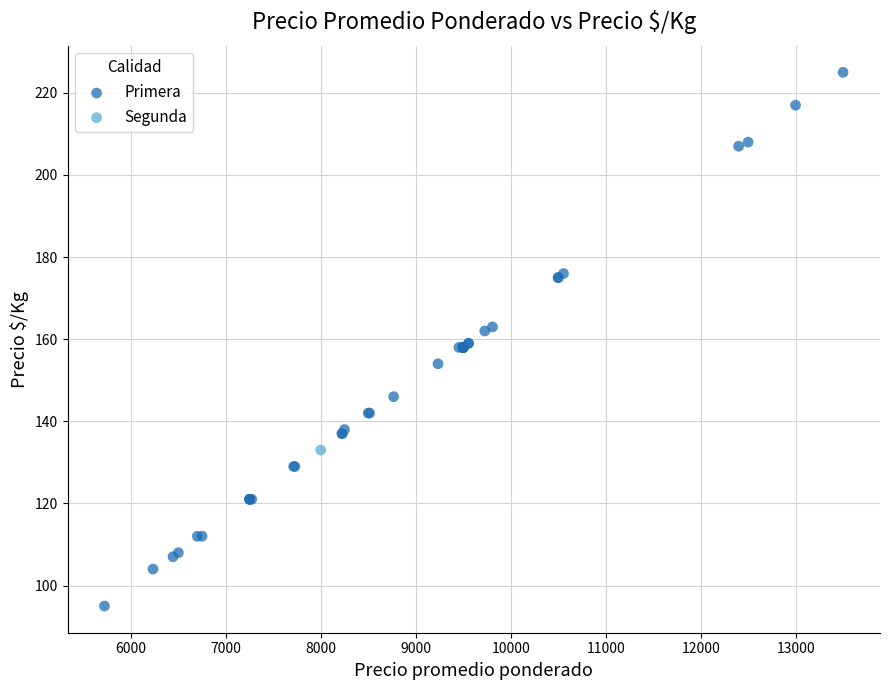

What are all the series names shown in the legend?

Primera, Segunda